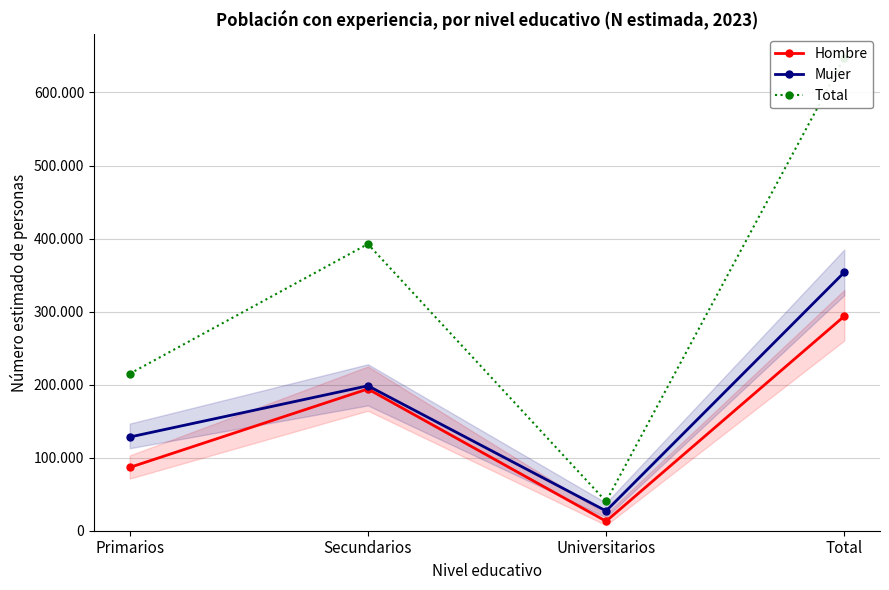

What are all the series names shown in the legend?

Hombre, Mujer, Total